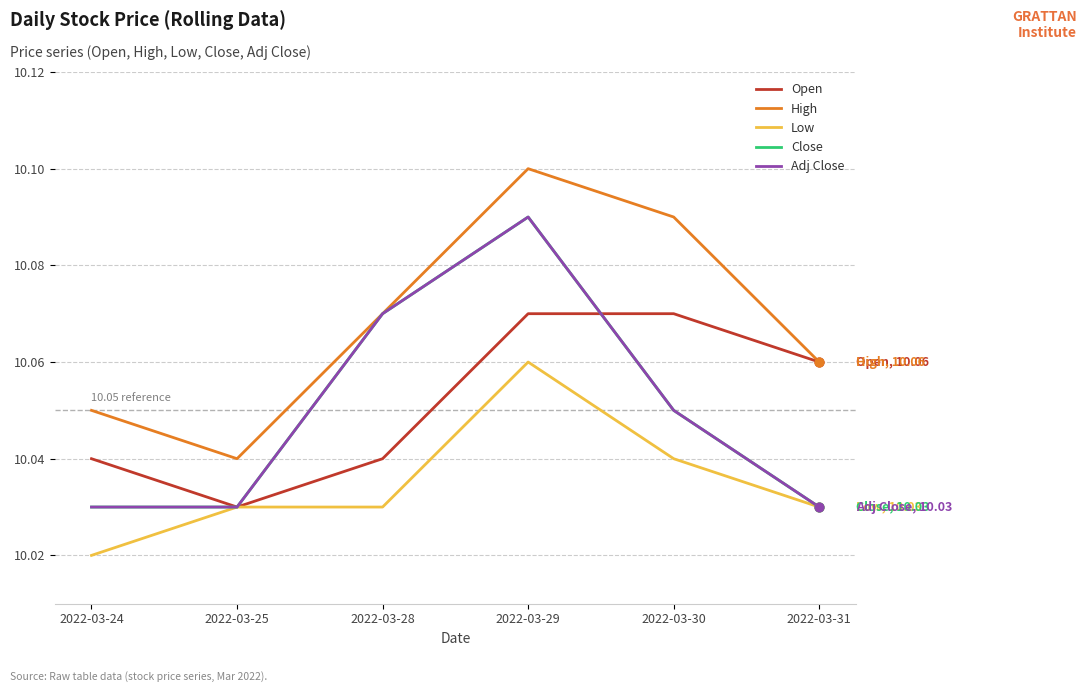

What is the total value across all series at 2022-03-29?

50.4